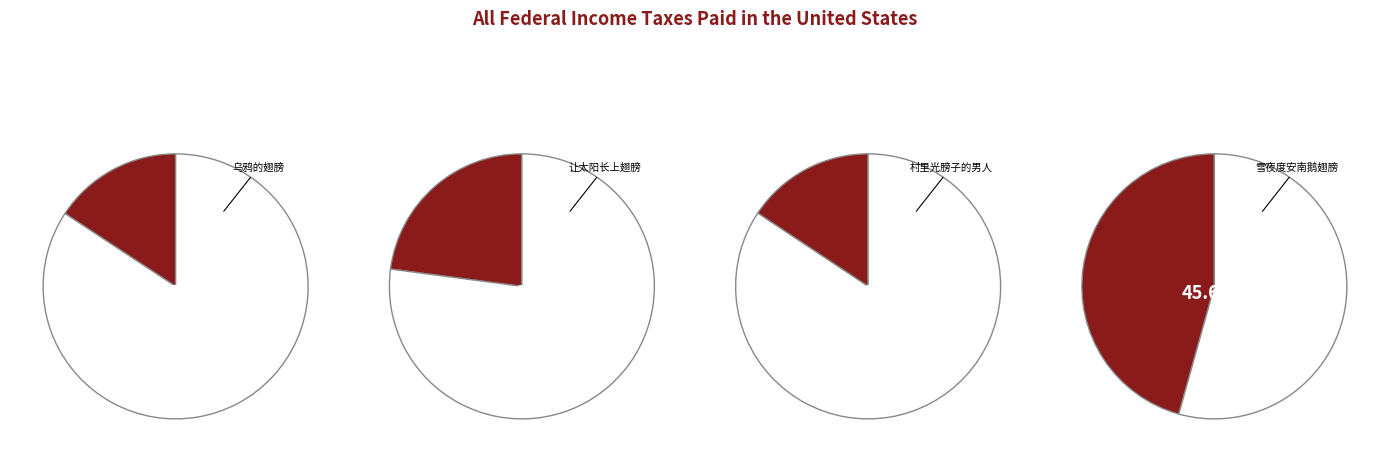

Which slice is the largest?

雪夜度安南鹅翅膀